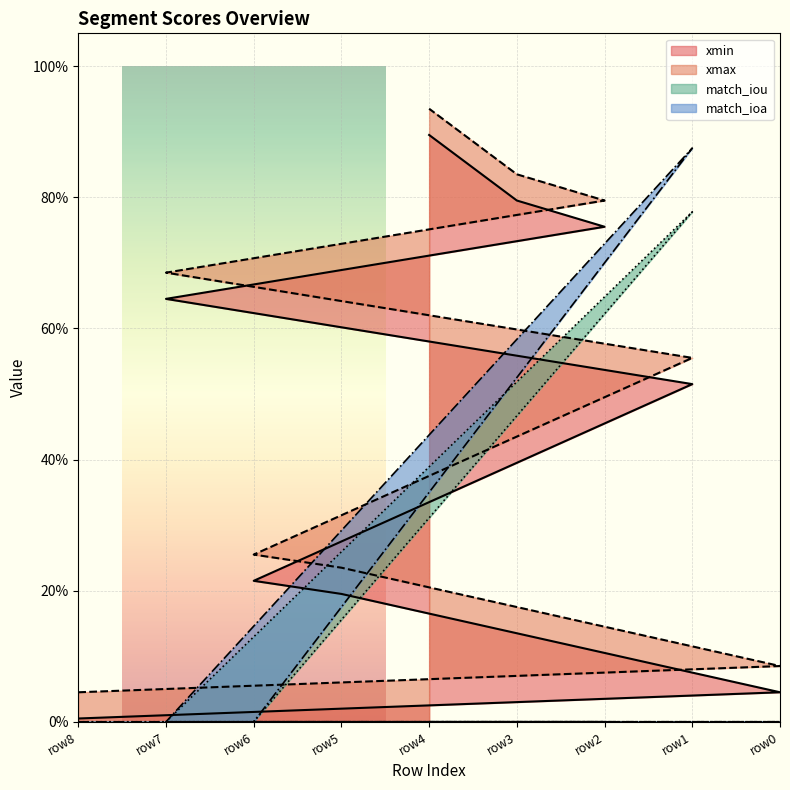

At which label does match_iou reach its peak?

1